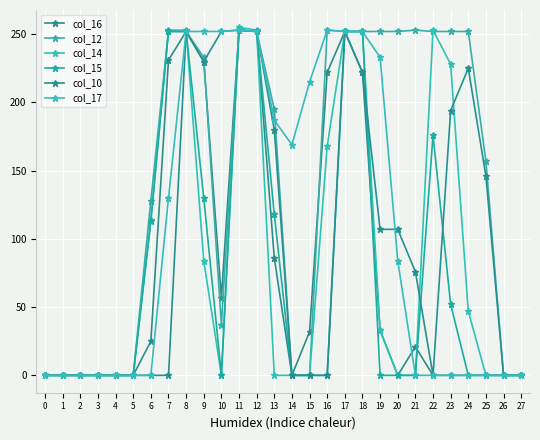

How many lines are shown in the chart?

6